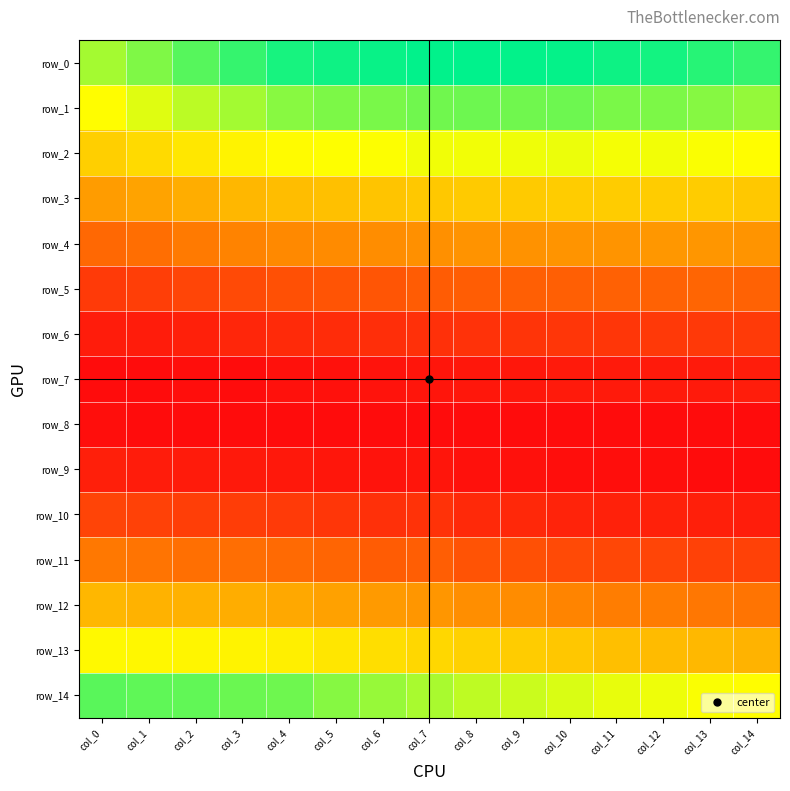

Which series changed the most between col_8 and col_9?

row_14